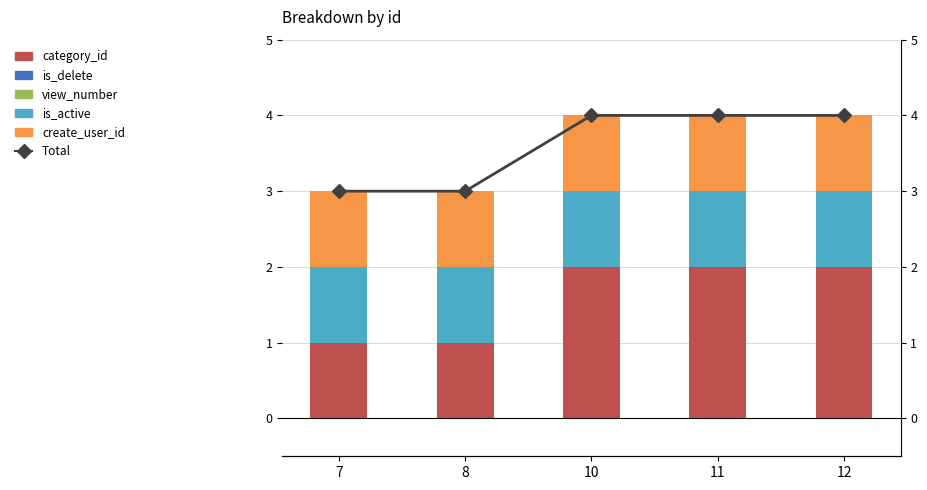

The category_id series shows 1 at 12. True or false?

False